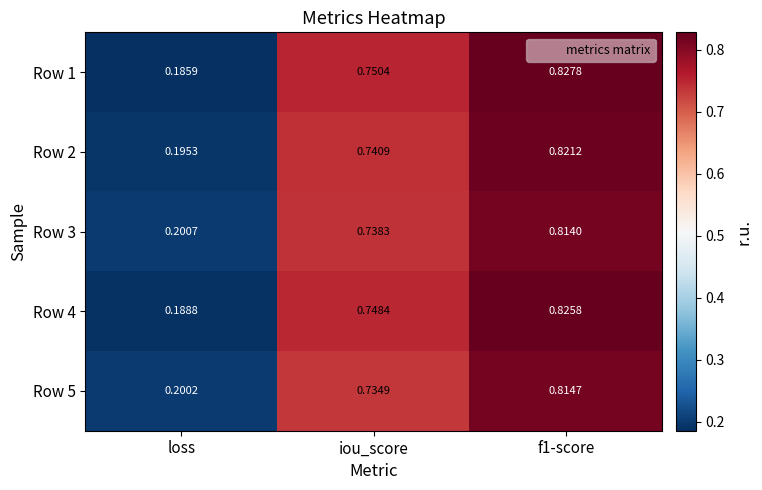

Which series has the largest total across all categories?

Row 1